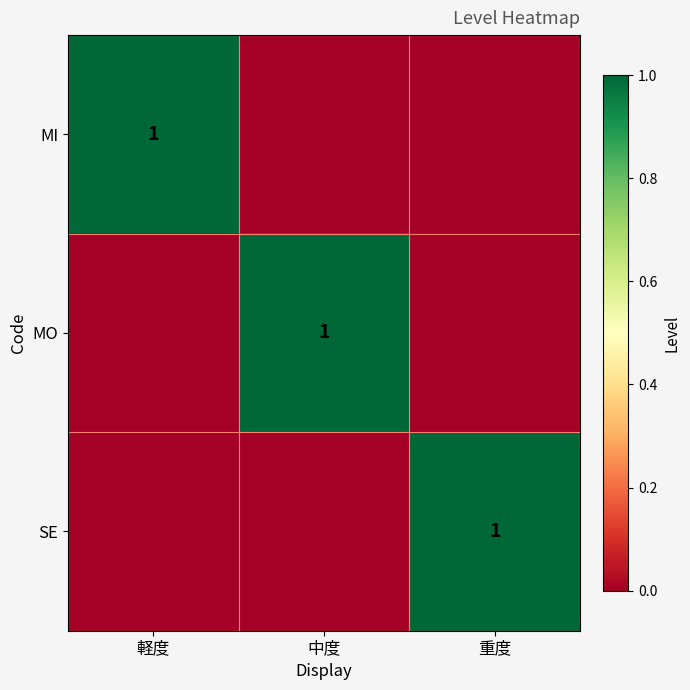

What is the difference between the highest and lowest values at 軽度?

1